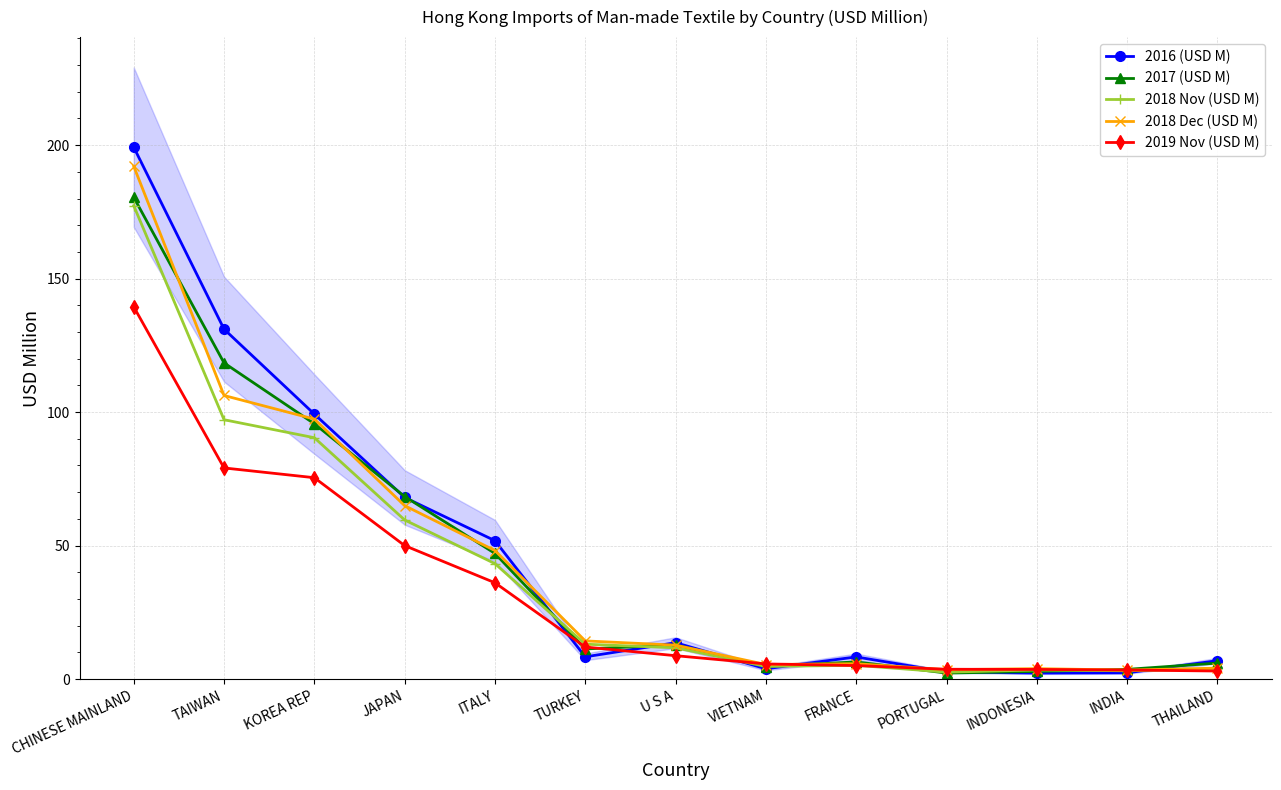

What is the difference between the highest and lowest values at THAILAND?

3.9